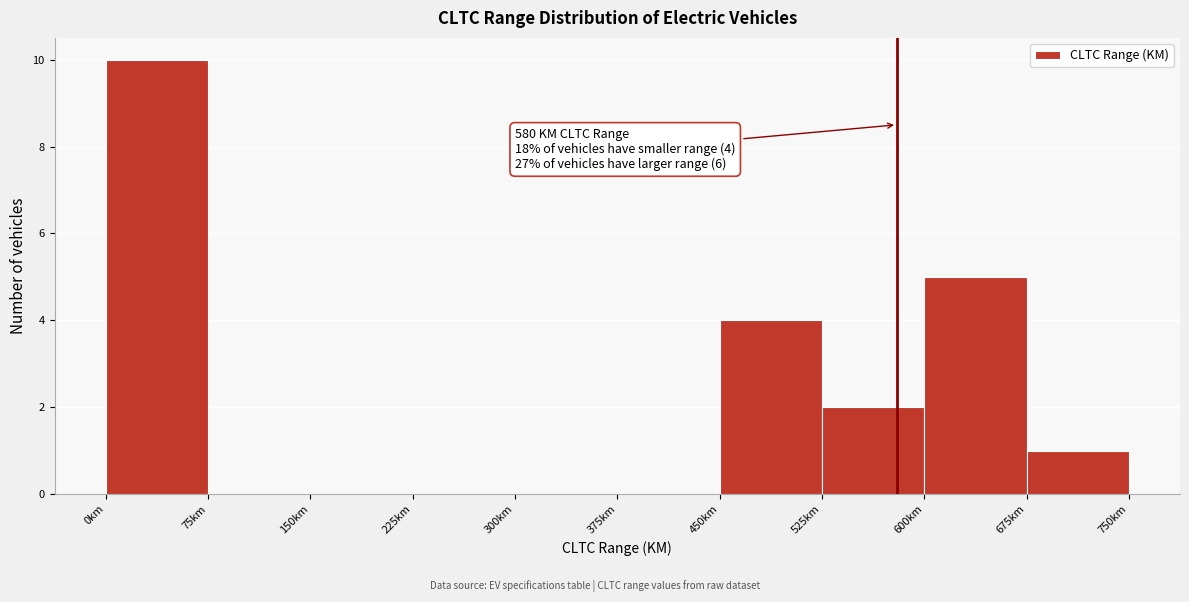

Which range on the x-axis has the tallest bar?

0 to 75